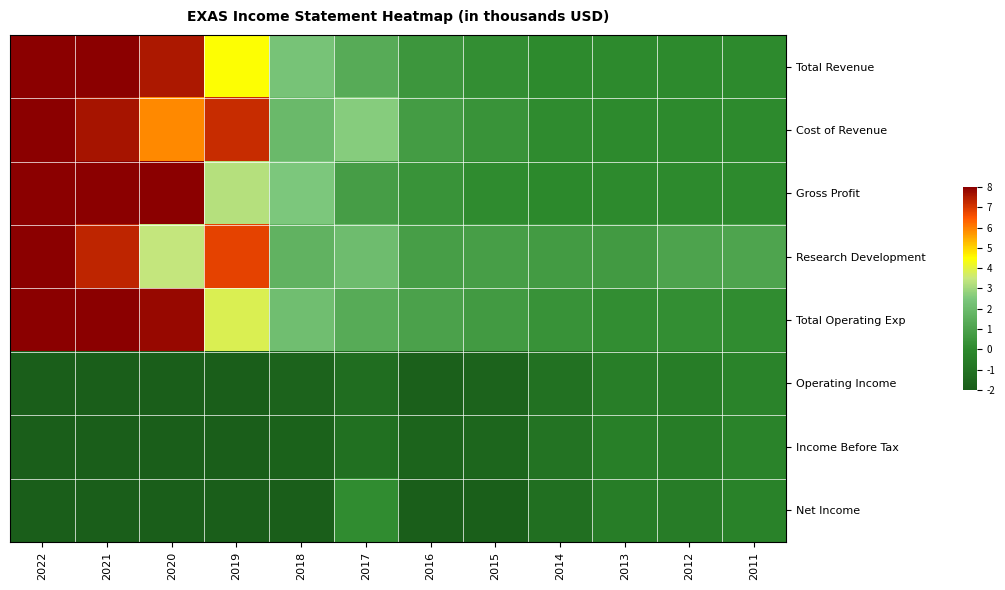

Reading left to right, extract all data points from this chart.

Total Revenue: 2022=8.0	2021=8.0	2020=7.6	2019=4.4	2018=2.3	2017=1.4	2016=0.5	2015=0.2	2014=0.0	2013=0.0	2012=0.0	2011=0.0
Cost of Revenue: 2022=8.0	2021=7.6	2020=5.9	2019=7.2	2018=1.9	2017=2.6	2016=0.8	2015=0.4	2014=0.1	2013=0.0	2012=0.0	2011=0.0
Gross Profit: 2022=8.0	2021=8.0	2020=8.0	2019=3.2	2018=2.5	2017=0.8	2016=0.4	2015=0.1	2014=-0.0	2013=0.0	2012=0.0	2011=0.0
Research Development: 2022=8.0	2021=7.3	2020=3.5	2019=6.8	2018=1.6	2017=2.1	2016=0.8	2015=0.8	2014=0.7	2013=0.7	2012=1.0	2011=1.1
Total Operating Exp: 2022=8.0	2021=8.0	2020=7.8	2019=3.9	2018=2.1	2017=1.3	2016=0.9	2015=0.7	2014=0.4	2013=0.2	2012=0.2	2011=0.1
Operating Income: 2022=-2.0	2021=-2.0	2020=-2.0	2019=-2.0	2018=-1.7	2017=-1.3	2016=-1.9	2015=-1.7	2014=-1.1	2013=-0.5	2012=-0.6	2011=-0.3
Income Before Tax: 2022=-2.0	2021=-2.0	2020=-2.0	2019=-2.0	2018=-1.8	2017=-1.2	2016=-1.7	2015=-1.6	2014=-1.0	2013=-0.5	2012=-0.5	2011=-0.3
Net Income: 2022=-2.0	2021=-2.0	2020=-2.0	2019=-2.0	2018=-2.0	2017=0.1	2016=-2.0	2015=-1.9	2014=-1.2	2013=-0.6	2012=-0.6	2011=-0.3